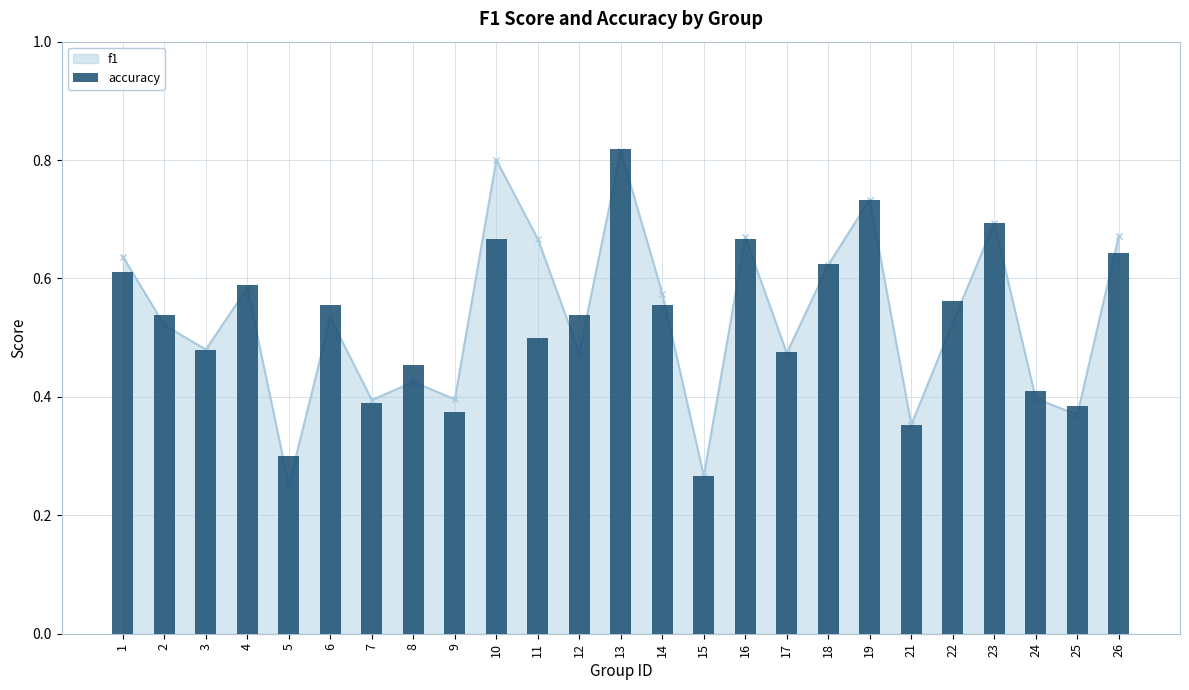

Rank the categories by value from highest to lowest.

13, 19, 23, 10, 16, 26, 18, 1, 4, 22, 6, 14, 2, 12, 11, 3, 17, 8, 24, 7, 25, 9, 21, 5, 15